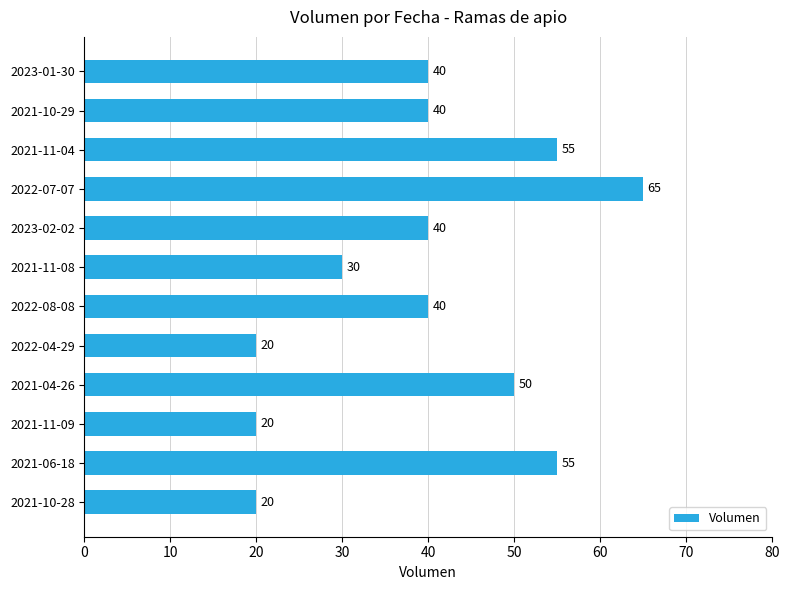

Reading bottom to top, list all the values displayed in this chart.

20	55	20	50	20	40	30	40	65	55	40	40